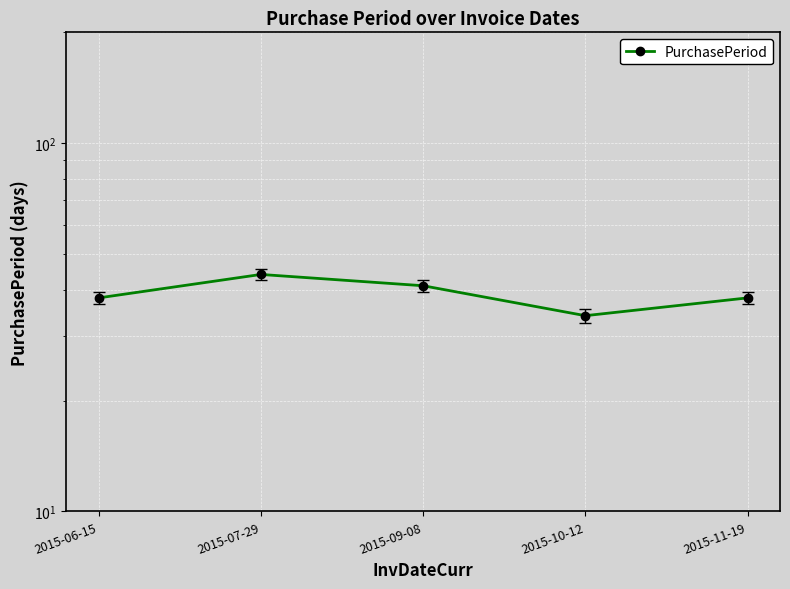

Rank the categories by value from highest to lowest.

2015-07-29, 2015-09-08, 2015-06-15, 2015-11-19, 2015-10-12